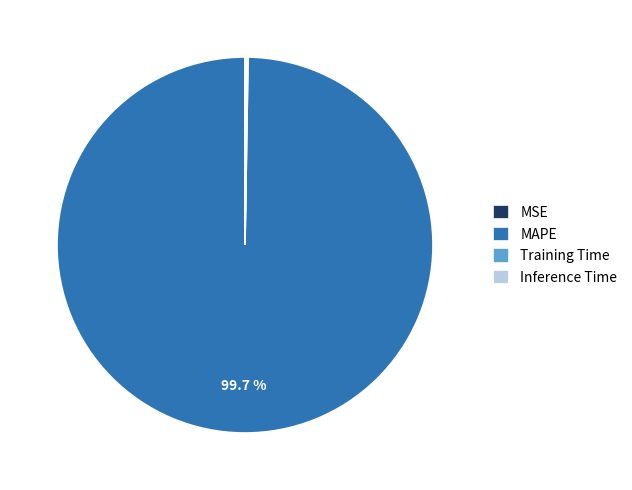

Which slice is the largest?

MAPE